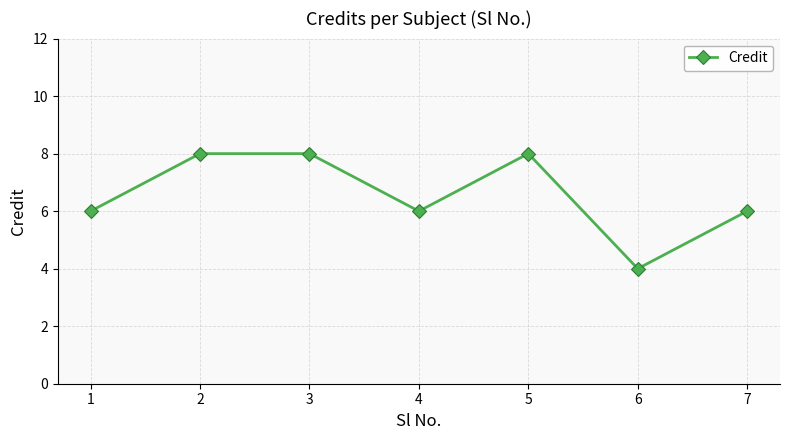

Reading left to right, list all the values displayed in this chart.

1=6	2=8	3=8	4=6	5=8	6=4	7=6